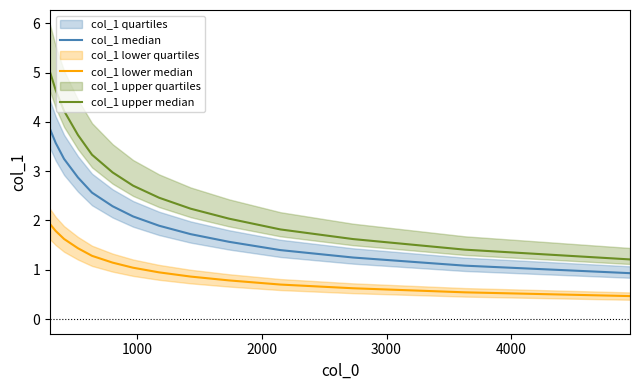

How many data points in col_1 lower median are less than 1?

7